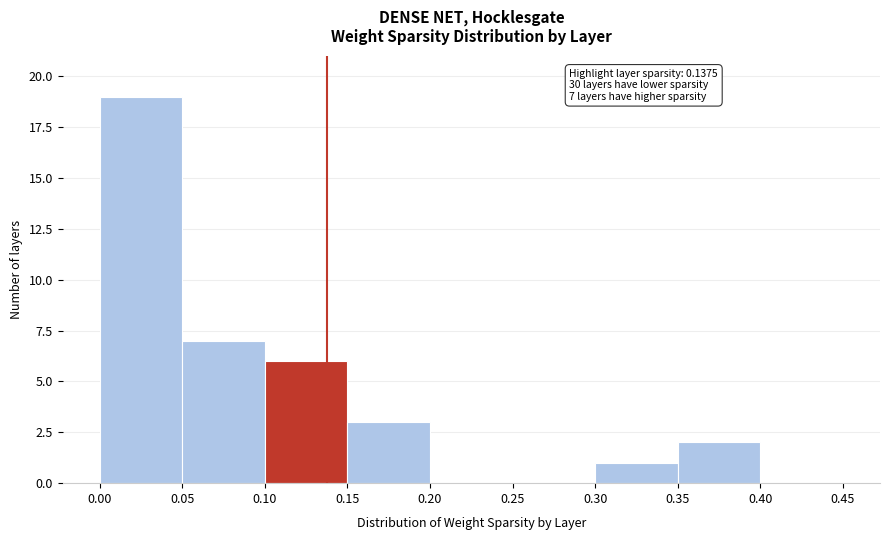

Which range on the x-axis has the tallest bar?

0.00 to 0.05